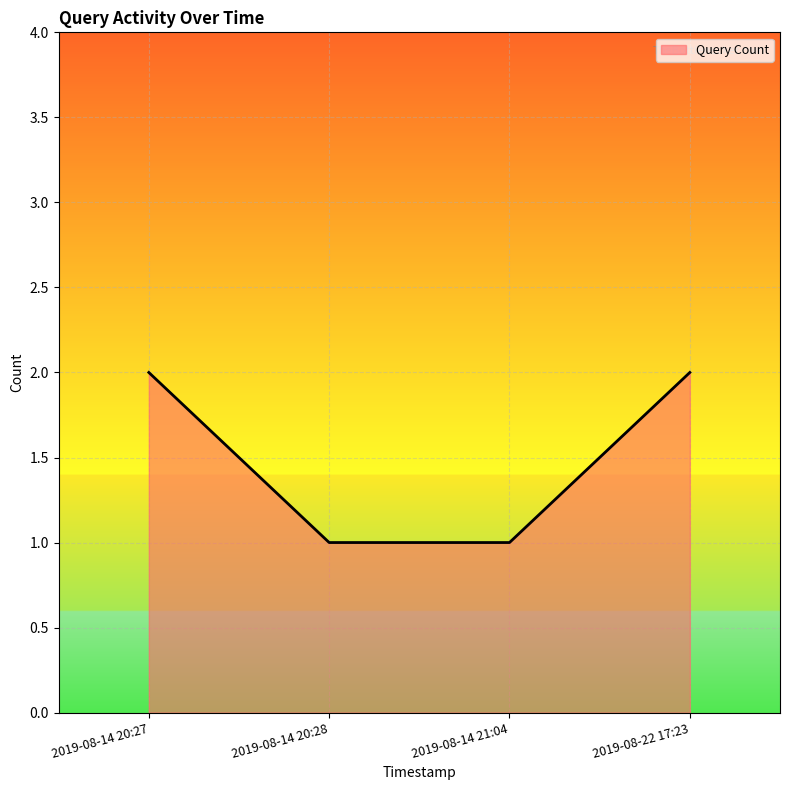

What is the sum of the values at 2019-08-22 17:23 and 2019-08-14 20:28?

3